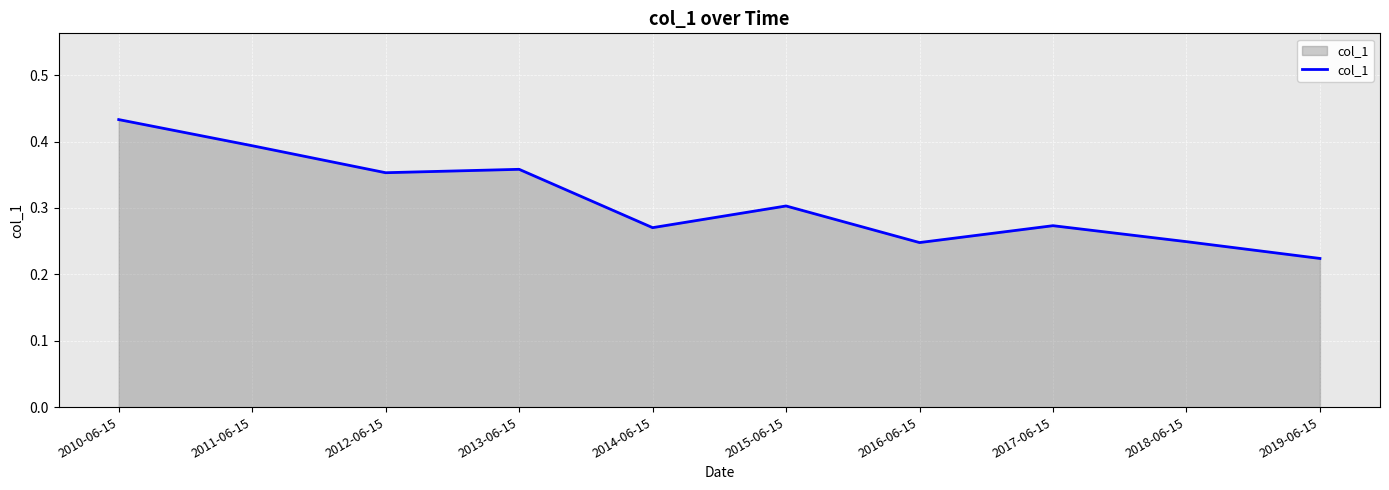

How many series are shown in this chart?

1